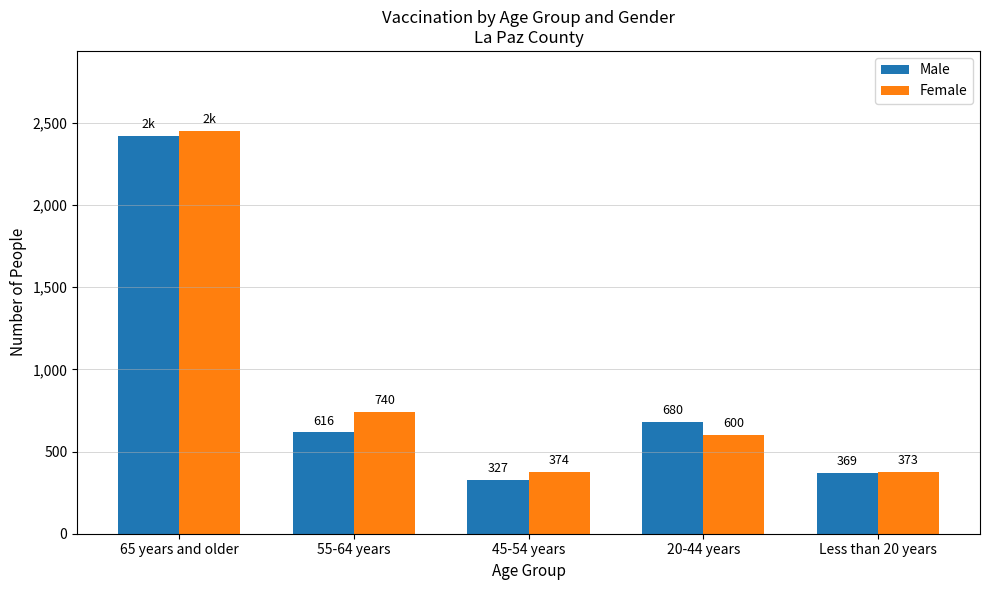

The value of Male at 65 years and older is 950. True or false?

False